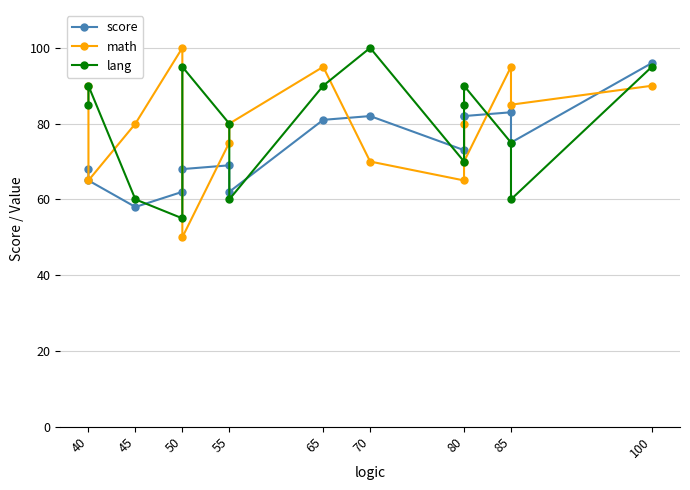

The math series shows 21 at 50. True or false?

False